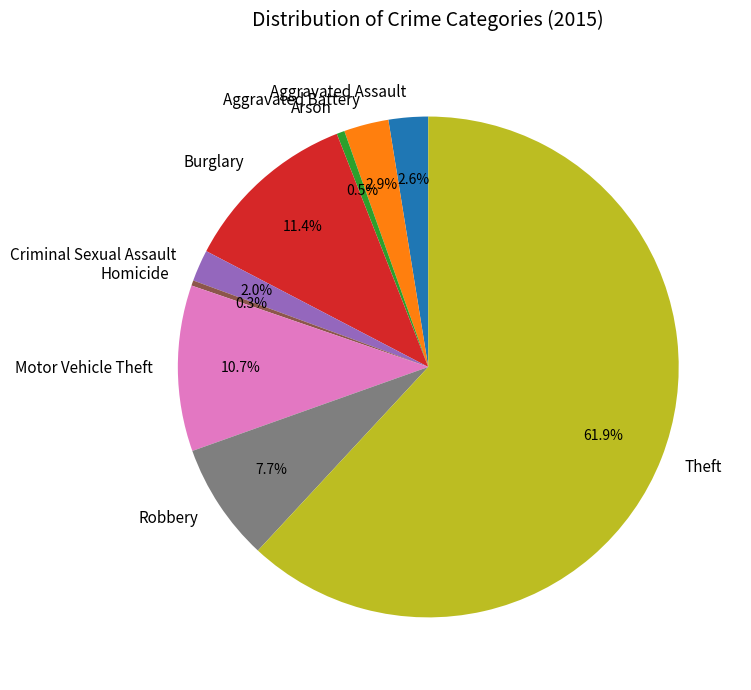

Which slice is the largest?

Theft